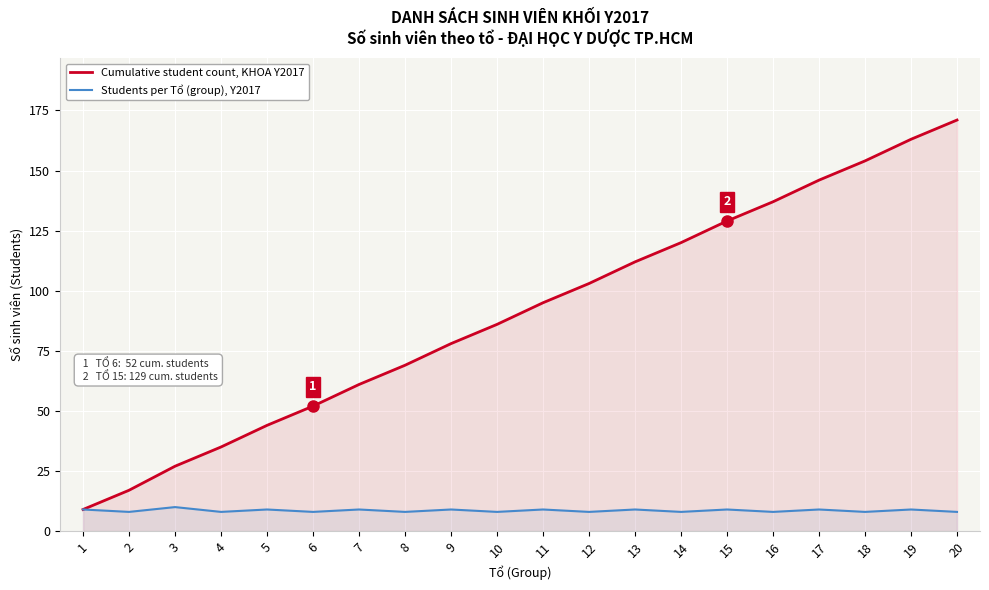

How many lines are shown in the chart?

2